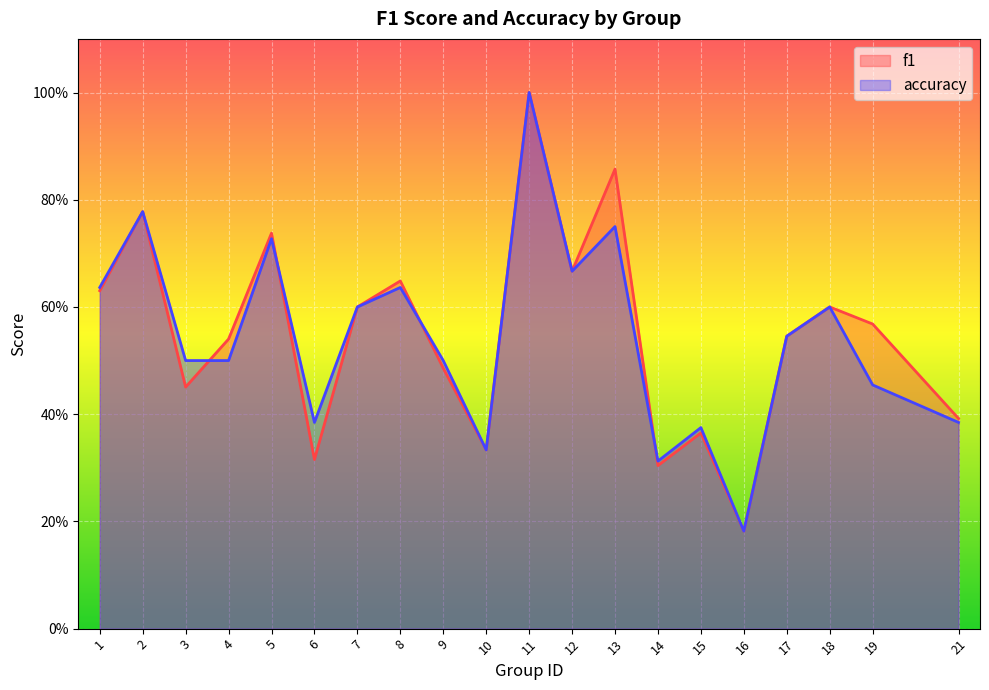

What are all the series names shown in the legend?

f1, accuracy